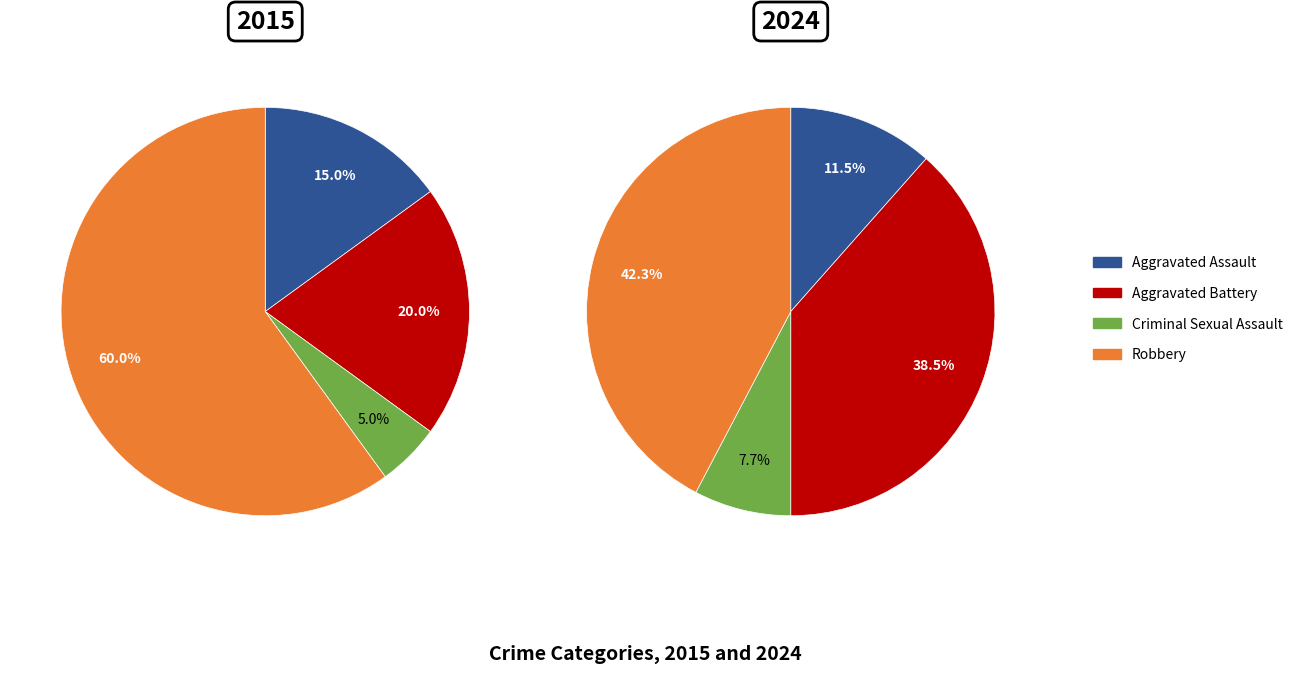

The 2021 slice represents 21% of the pie. True or false?

False